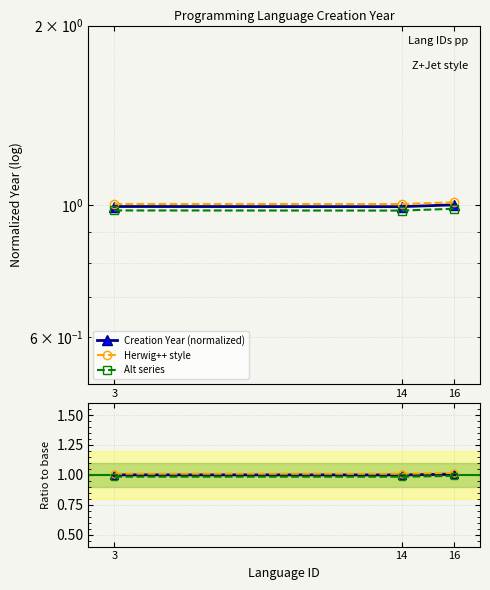

What is the sum of the Ratio (normalized) values at 3 and 14?

2.0